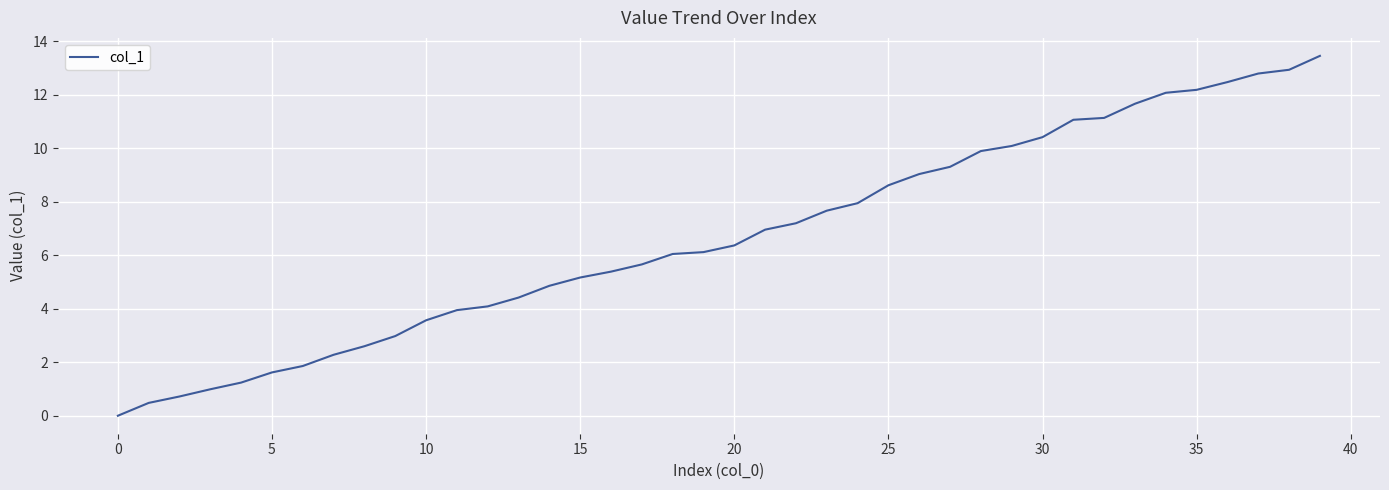

What is the maximum value shown in the chart?

13.5